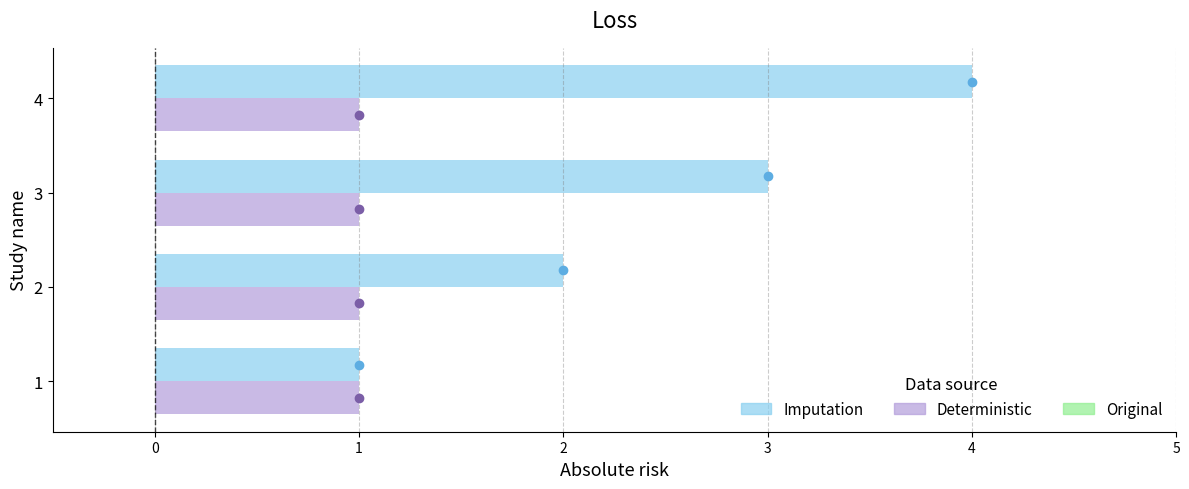

What is the highest value of the Imputation series?

4